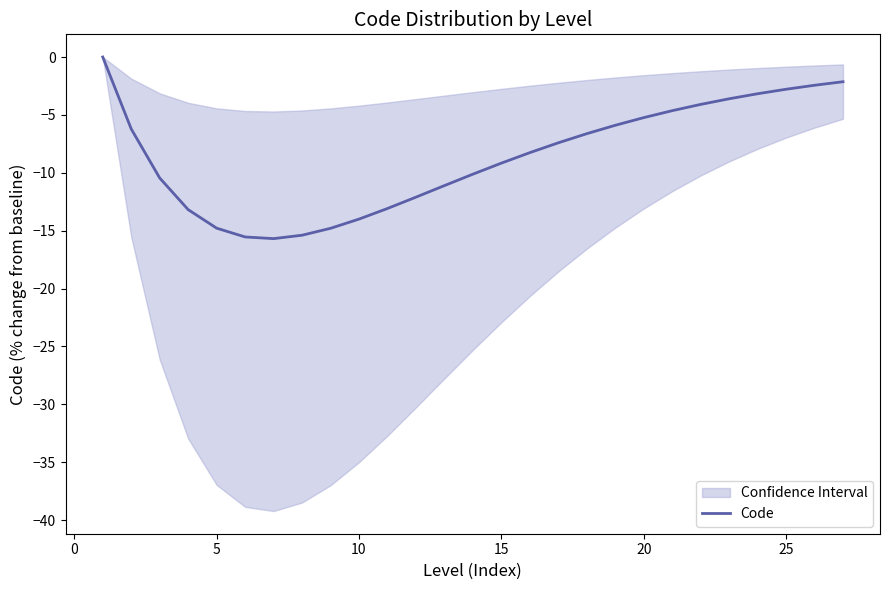

The Code series shows -22.4 at 5. True or false?

False